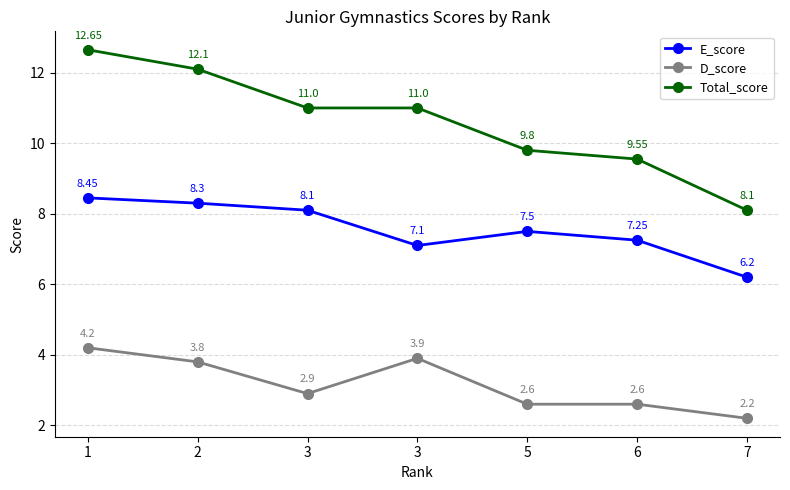

At which category does E_score reach its first local valley?

3